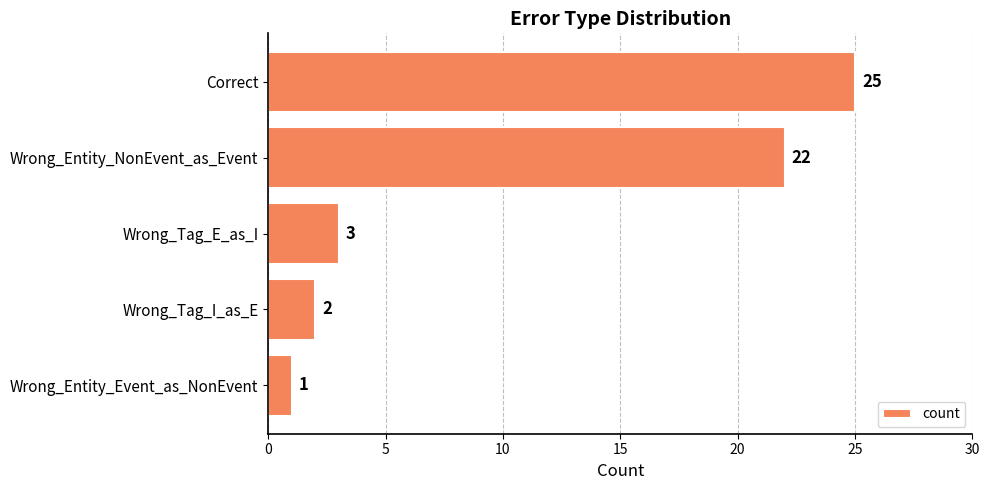

What value does the data have at Correct?

25